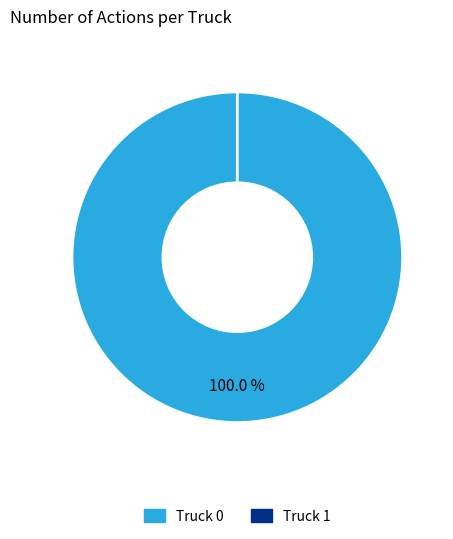

Count the number of slices in the pie.

2